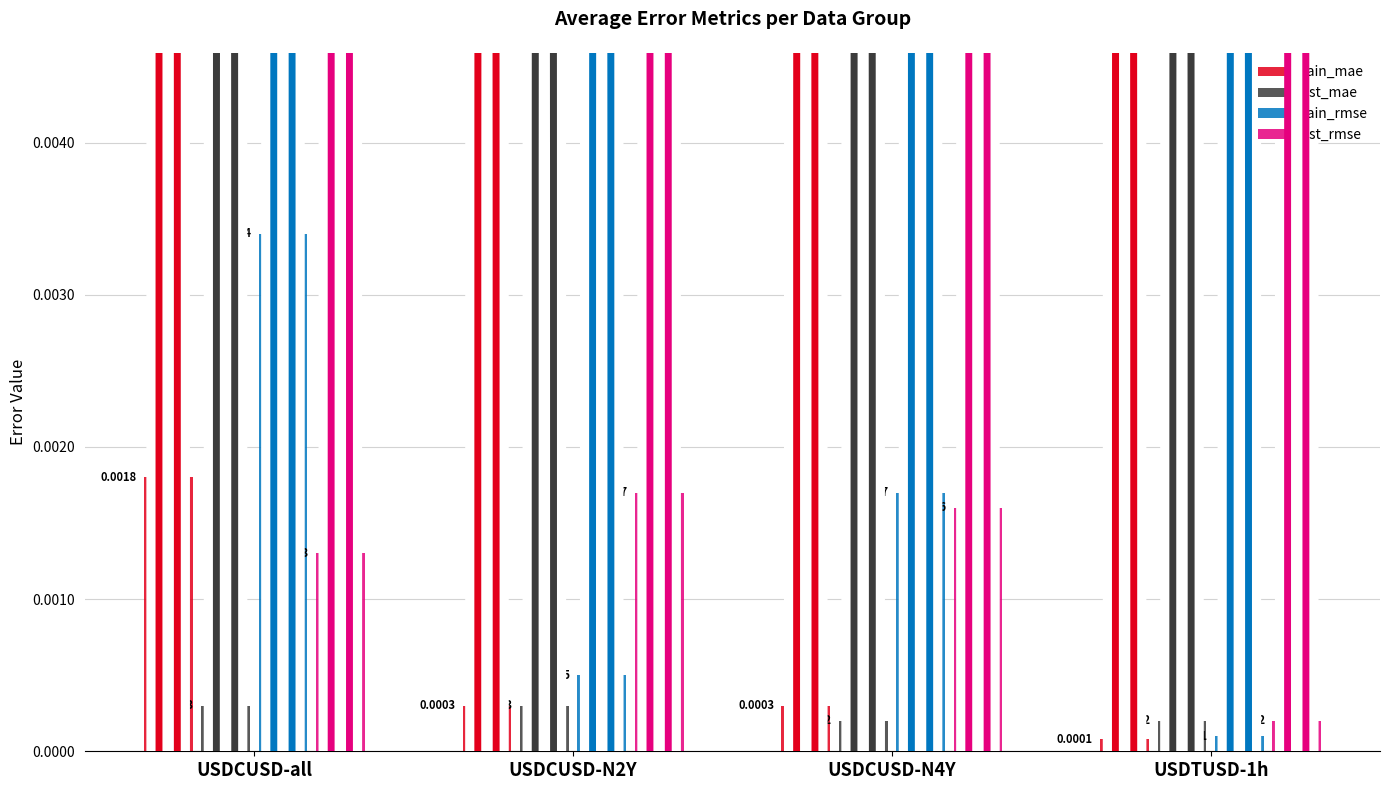

Which series changed the most between USDCUSD-N4Y and USDTUSD-1h?

train_rmse